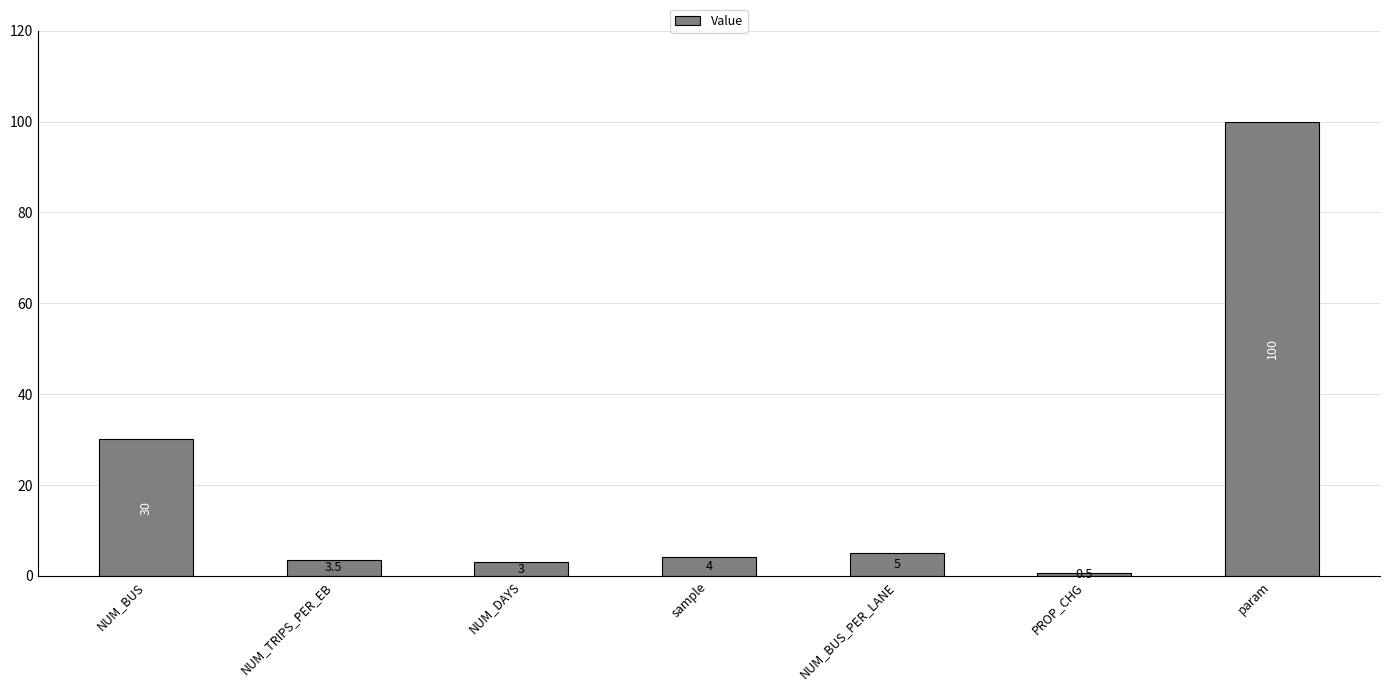

How many bars are there in total?

7